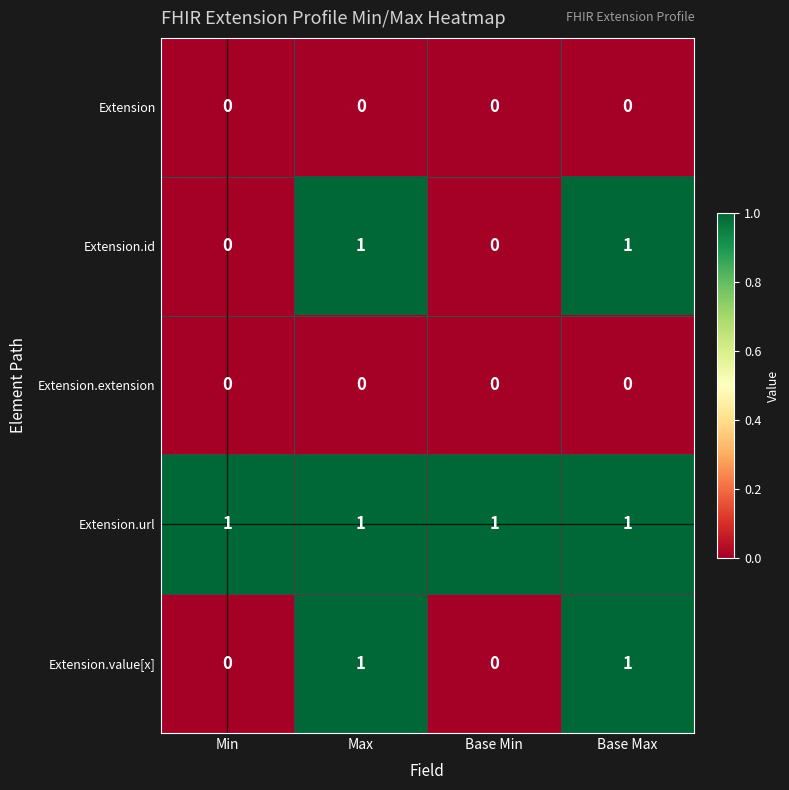

Is it true that Extension.id equals -1 at Min?

False